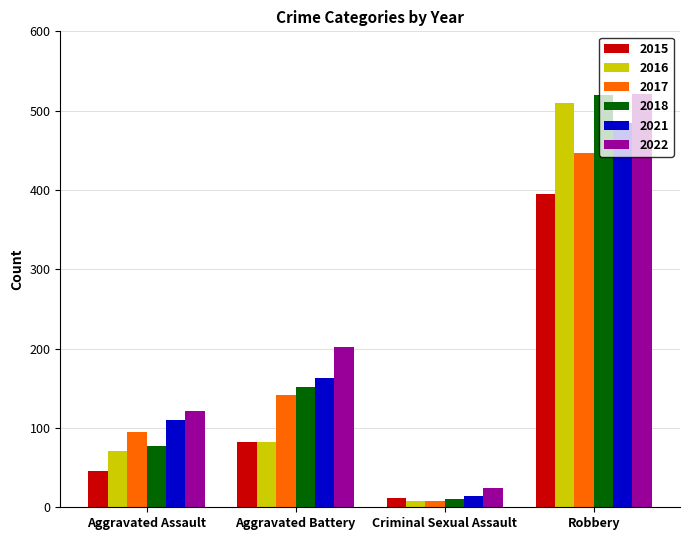

Is the value of 2018 at Robbery greater than the value of 2016 at Aggravated Battery?

Yes